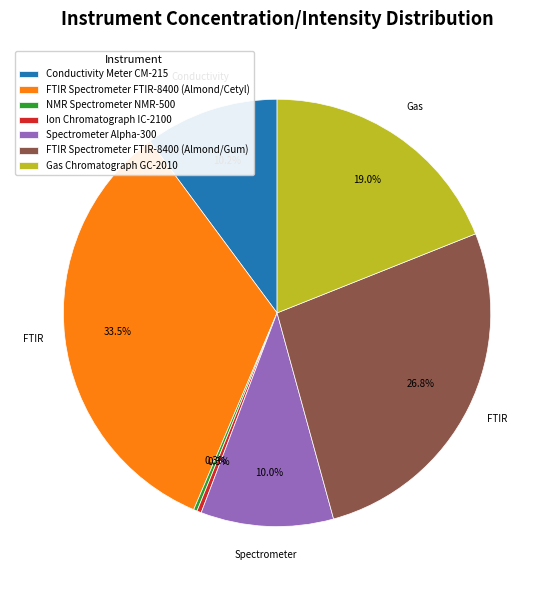

What is the ratio of the value at FTIR Spectrometer FTIR-8400 (Almond/Gum) to the value at Gas Chromatograph GC-2010?

1.4